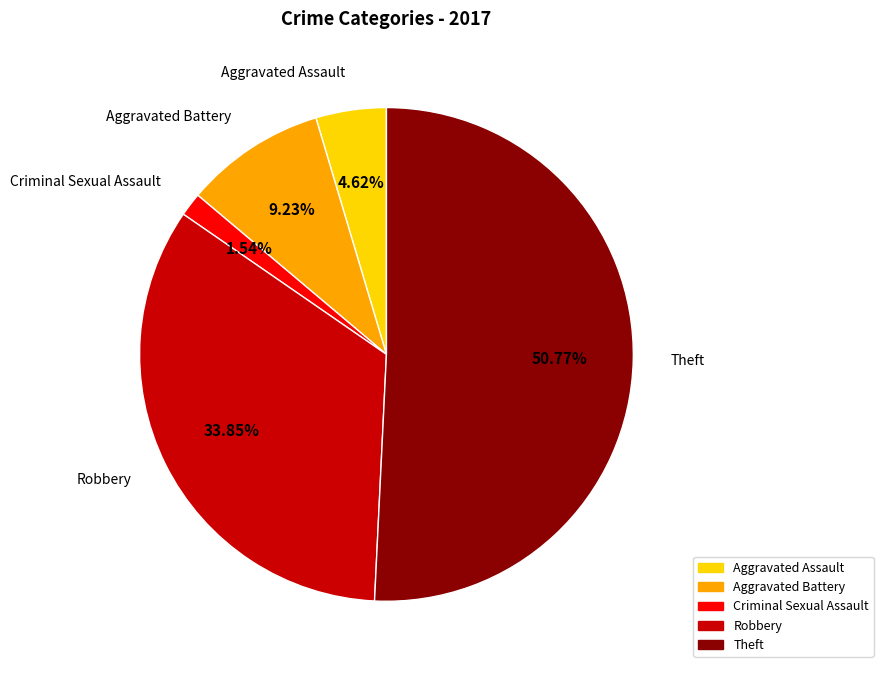

Is there any slice that represents more than half of the pie?

Yes